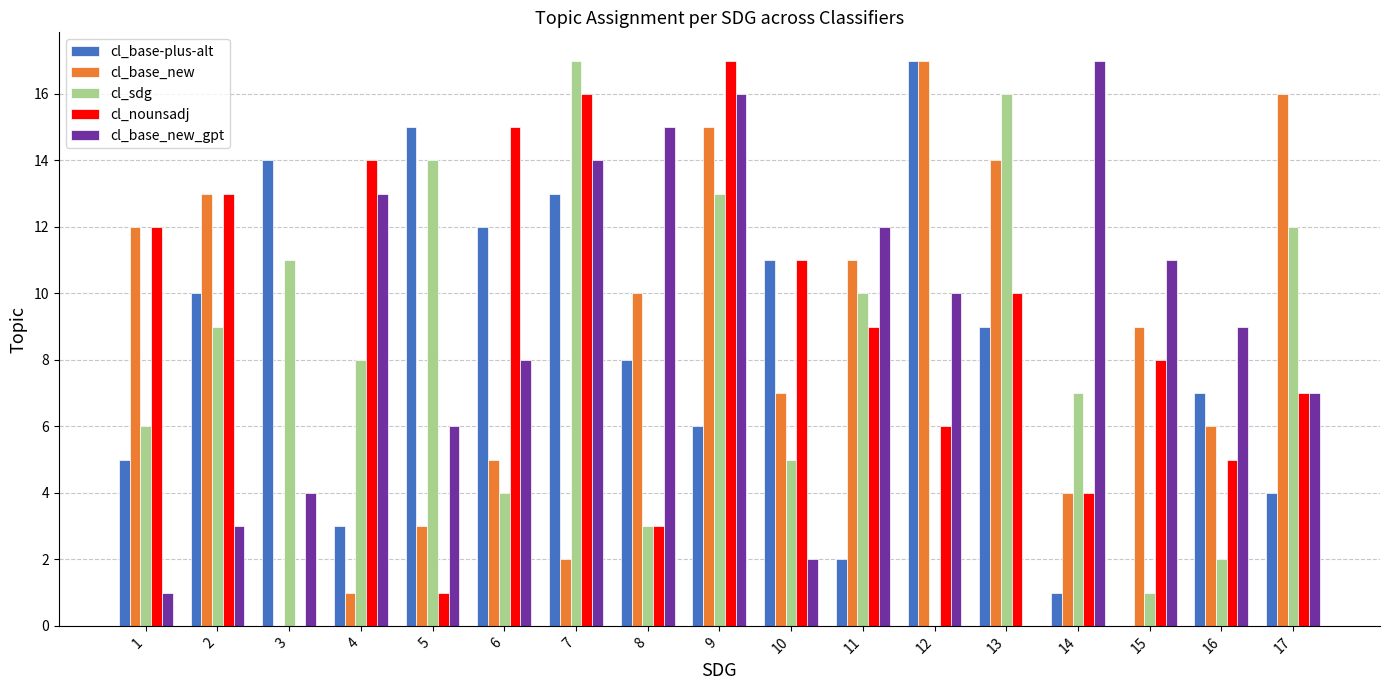

How many positive values does the cl_nounsadj series have?

16